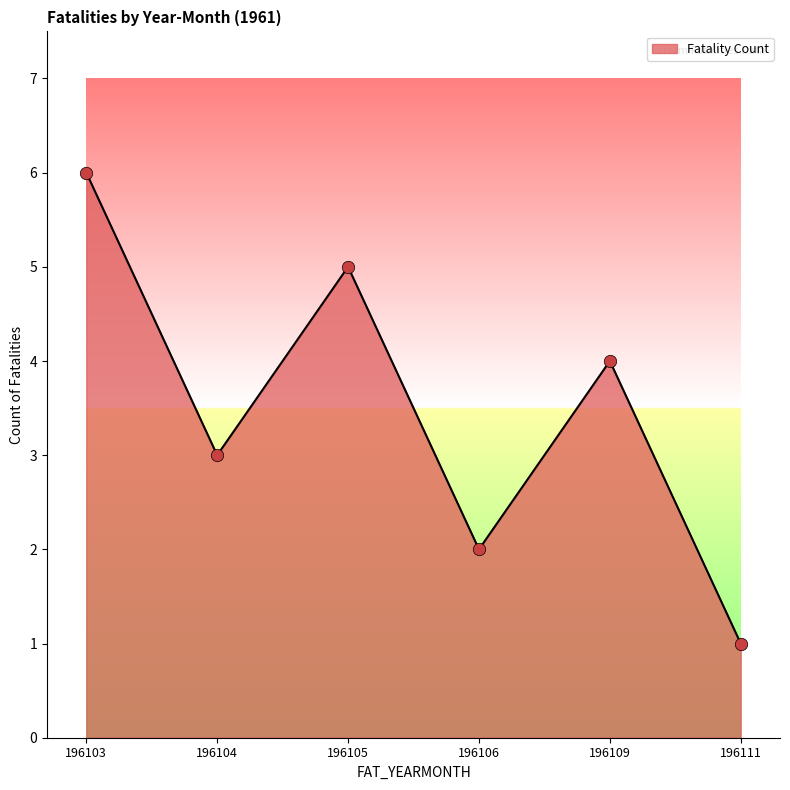

Between 196103 and 196106, which is larger?

196103